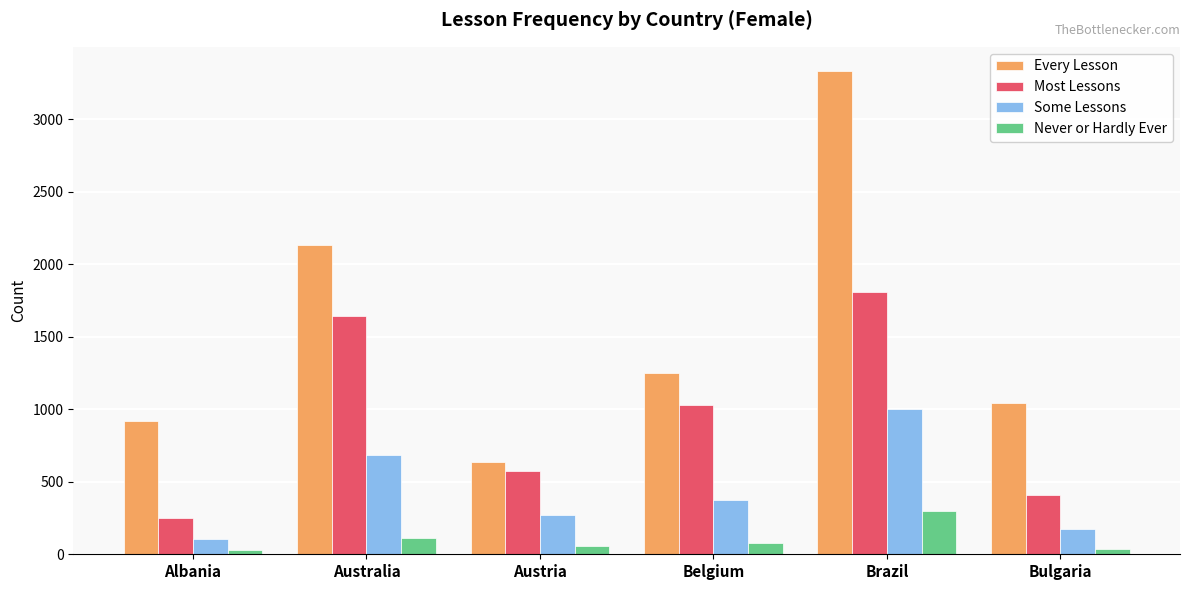

Which series changed the most between Belgium and Bulgaria?

Most Lessons